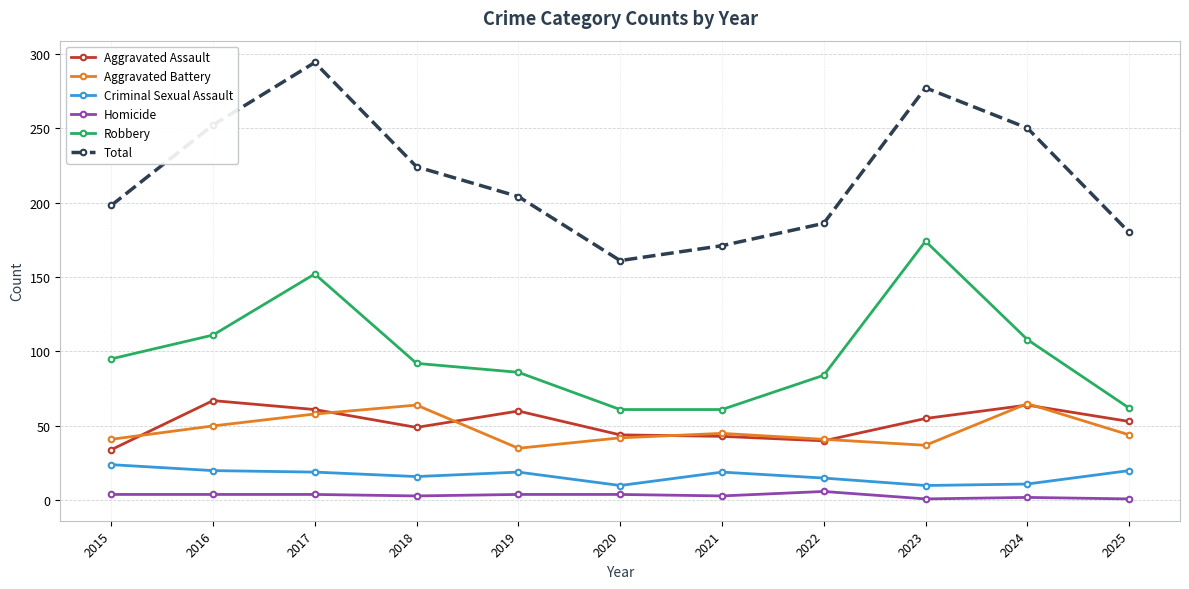

Read the Robbery value at 2024, to the nearest 10.

110